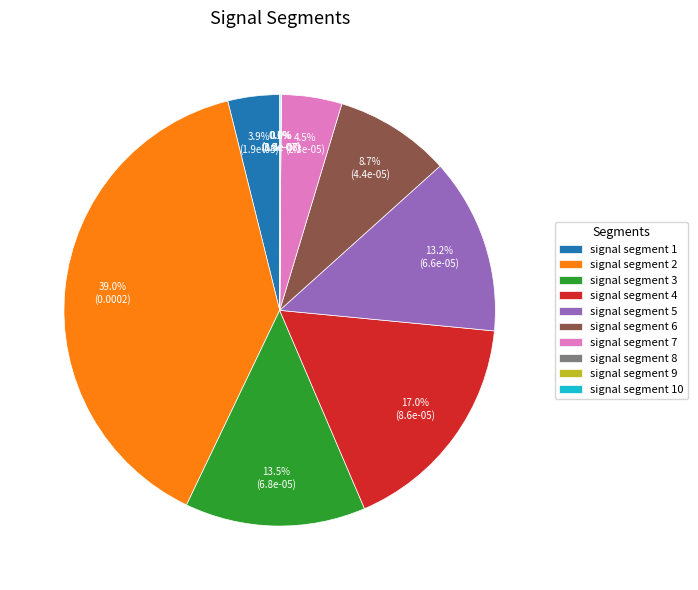

What percentage do signal segment 4 and signal segment 6 together represent?

25.7%